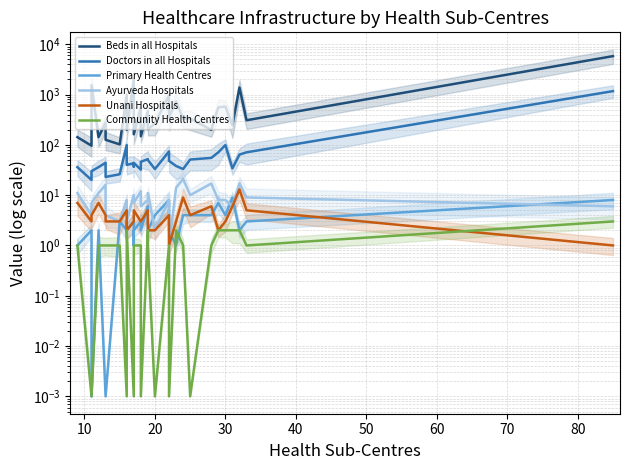

Reading left to right, list all the values displayed in this chart.

Beds in all Hospitals: 142.0	96.0	1541.0	142.0	278.0	126.0	102.0	982.0	314.0	198.0	2007.0	288.0	162.0	554.0	148.0	470.0	204.0	266.0	967.0	594.0	346.0	738.0	330.0	332.0	198.0	556.0	576.0	246.0	1380.0	308.0	5798.0
Doctors in all Hospitals: 36.0	20.0	30.0	36.0	44.0	23.0	26.0	99.0	45.0	40.0	43.0	37.0	44.0	32.0	46.0	52.0	50.0	33.0	74.0	53.0	48.0	38.0	33.0	51.0	55.0	71.0	99.0	34.0	64.0	71.0	1168.0
Primary Health Centres: 1.0	2.0	0.0	2.0	0.0	0.0	3.0	2.0	3.0	2.0	3.0	1.0	2.0	3.0	2.0	6.0	2.0	4.0	8.0	4.0	2.0	1.0	4.0	4.0	4.0	7.0	4.0	9.0	2.0	3.0	8.0
Ayurveda Hospitals: 11.0	4.0	7.0	11.0	16.0	4.0	3.0	8.0	7.0	3.0	10.0	10.0	7.0	12.0	6.0	8.0	11.0	2.0	8.0	7.0	1.0	14.0	21.0	10.0	17.0	8.0	8.0	6.0	17.0	9.0	6.0
Unani Hospitals: 7.0	3.0	4.0	7.0	4.0	3.0	3.0	5.0	3.0	2.0	3.0	4.0	5.0	3.0	3.0	5.0	2.0	2.0	4.0	2.0	1.0	3.0	9.0	4.0	6.0	2.0	3.0	6.0	13.0	5.0	1.0
Community Health Centres: 1.0	0.0	0.0	1.0	1.0	1.0	1.0	0.0	1.0	2.0	0.0	1.0	1.0	1.0	0.0	2.0	1.0	0.0	1.0	0.0	0.0	2.0	1.0	0.0	1.0	2.0	2.0	2.0	2.0	1.0	3.0